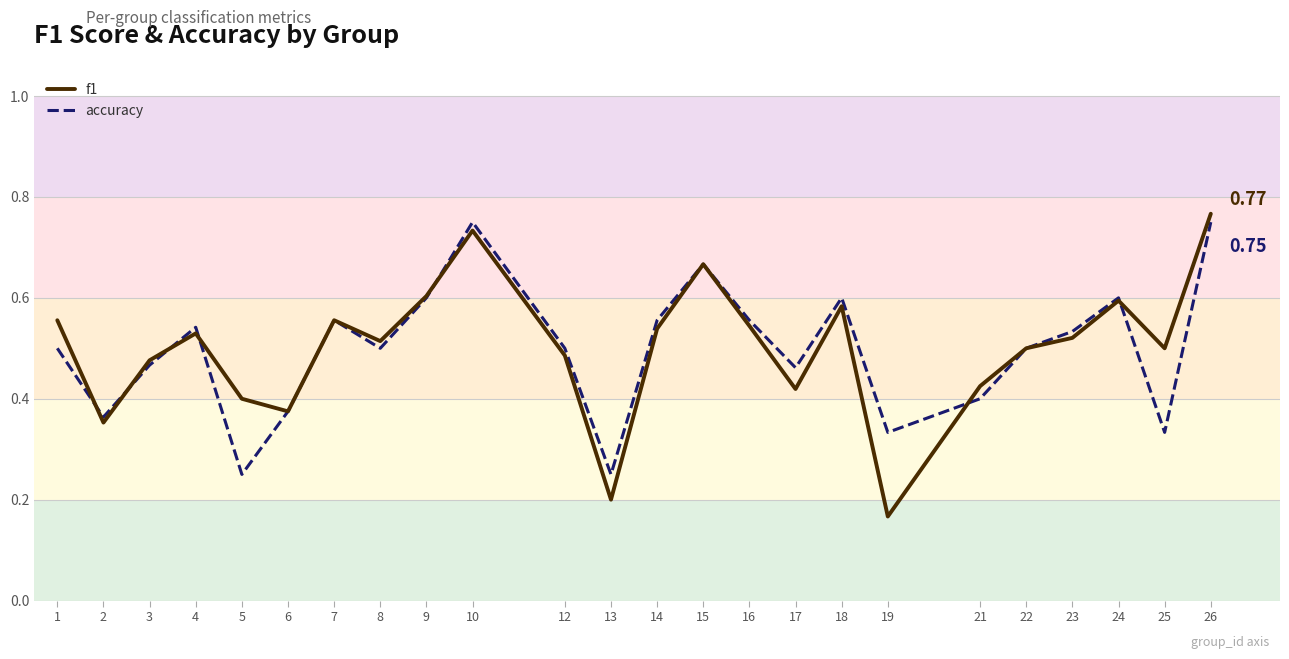

How many categories are shown in the chart?

24